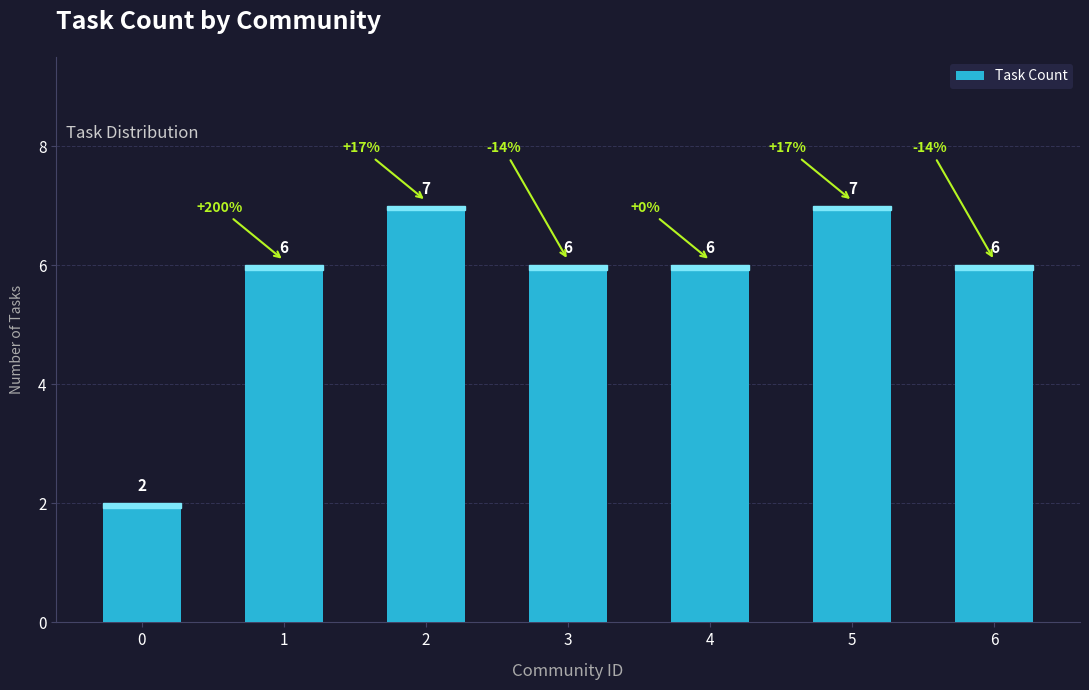

What is the difference between the maximum and minimum values?

5